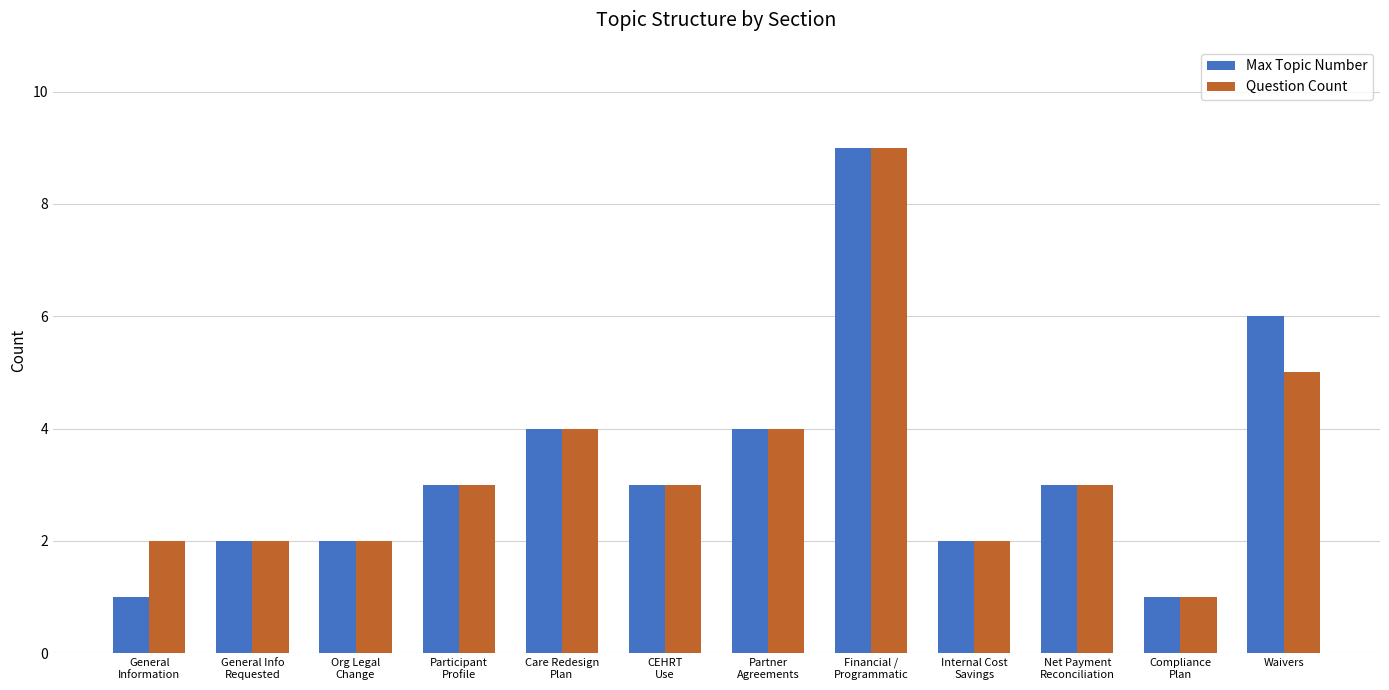

What is the average value of the Question Count series?

3